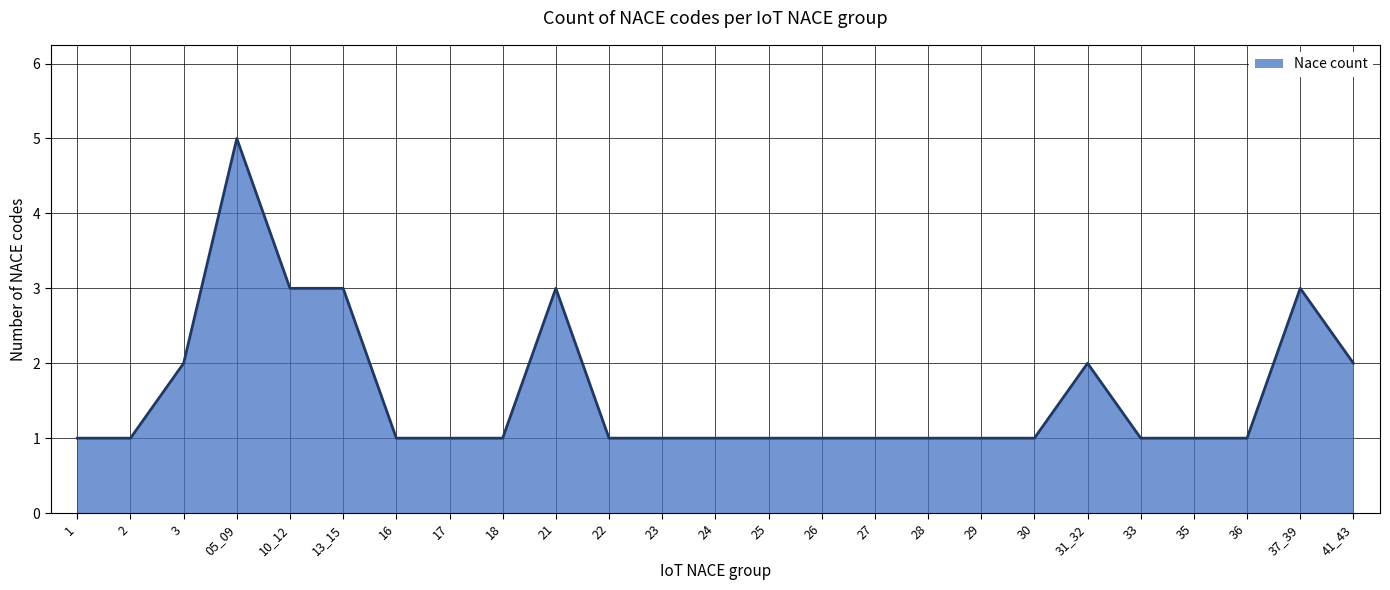

What is the difference between the maximum and minimum values?

4